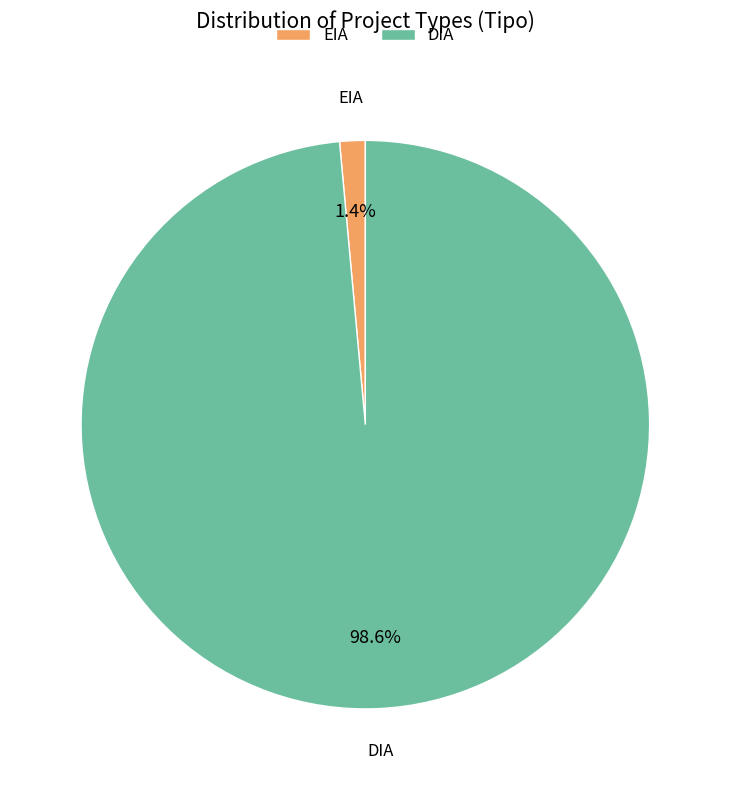

Does DIA represent more than half of the total?

Yes